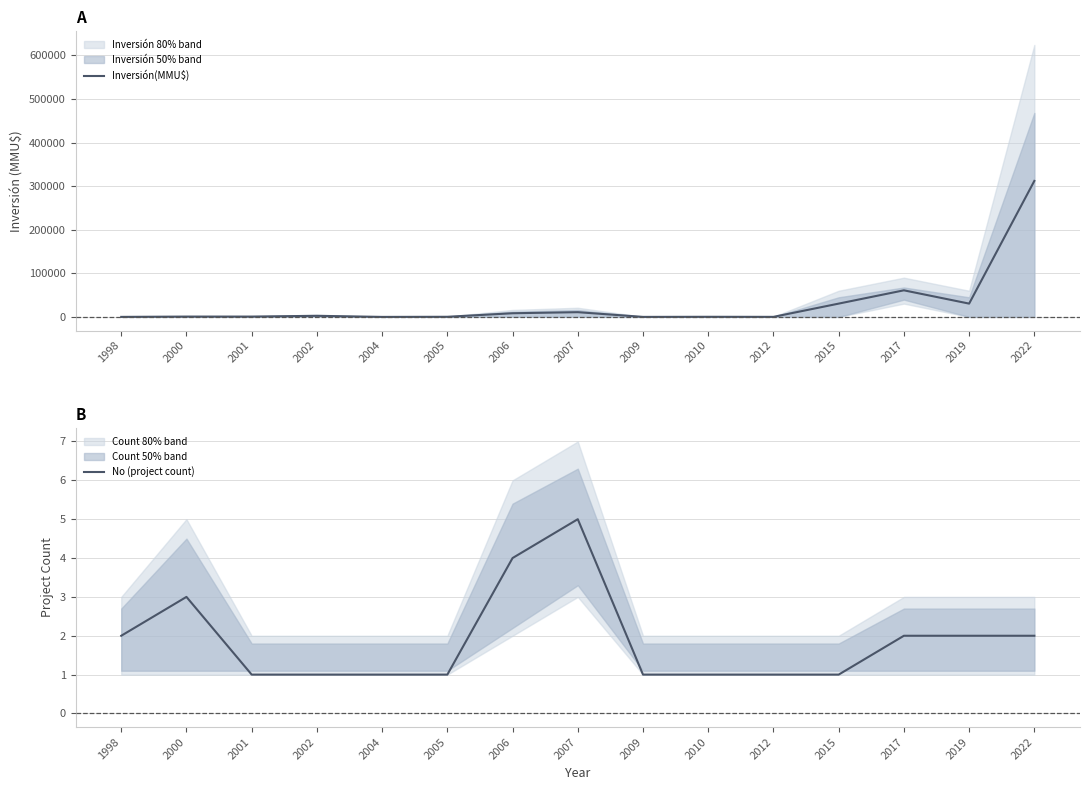

Count the number of categories in the chart.

15